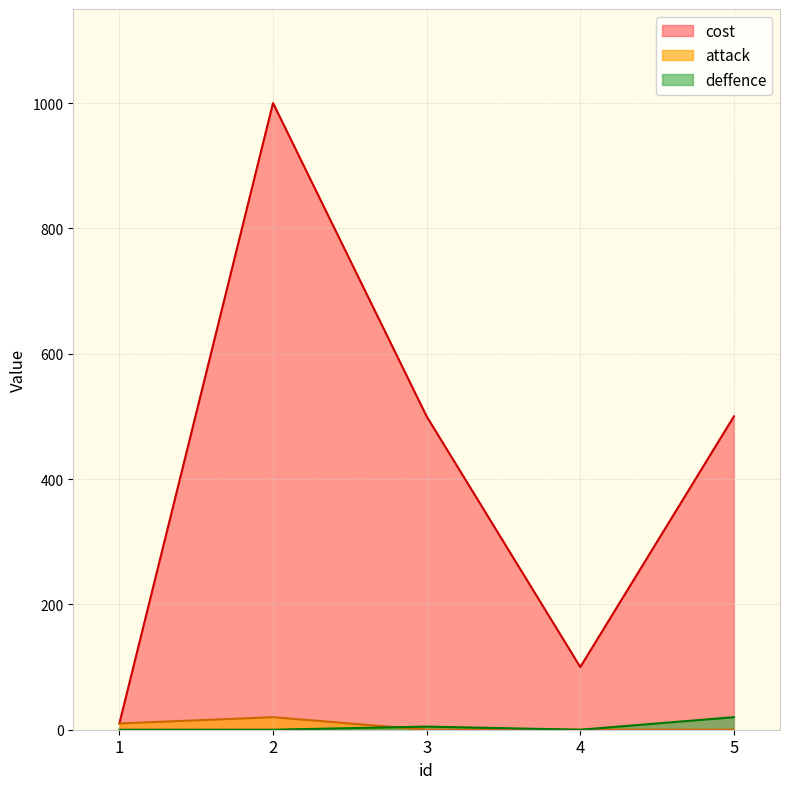

True or false: cost and attack cross at least once.

False